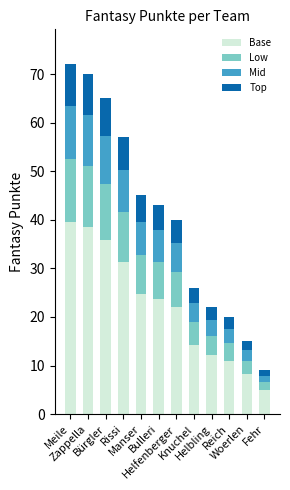

Are the bars horizontal?

No